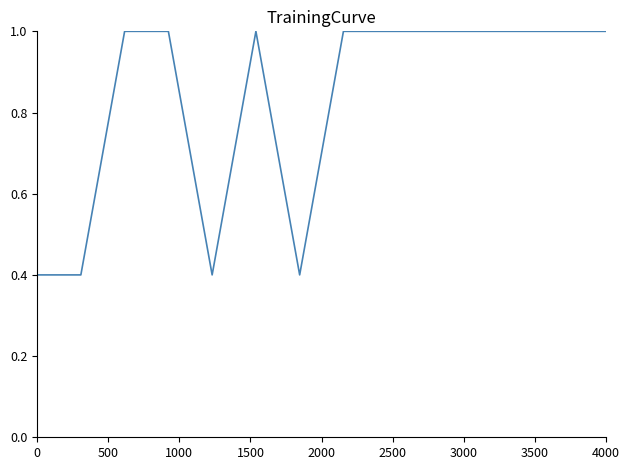

How many lines are shown in the chart?

1